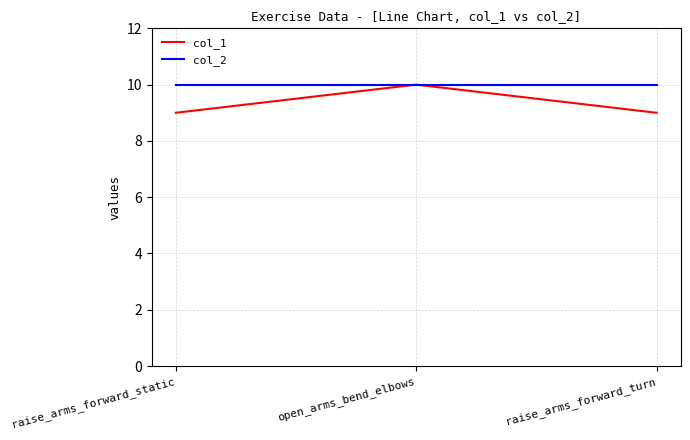

Count the number of categories in the chart.

3